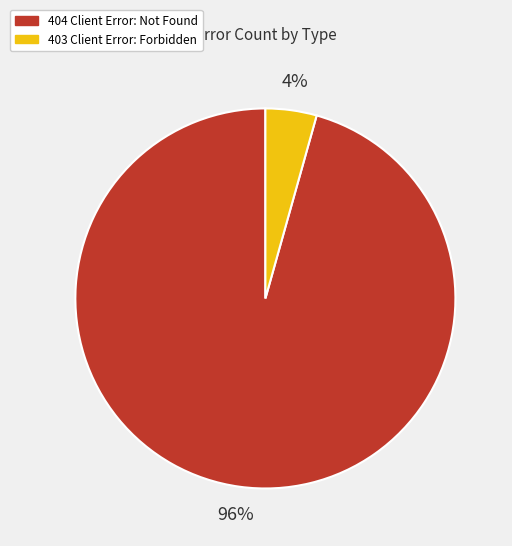

Does 404 Client Error: Not Found account for over 50% of the chart?

Yes